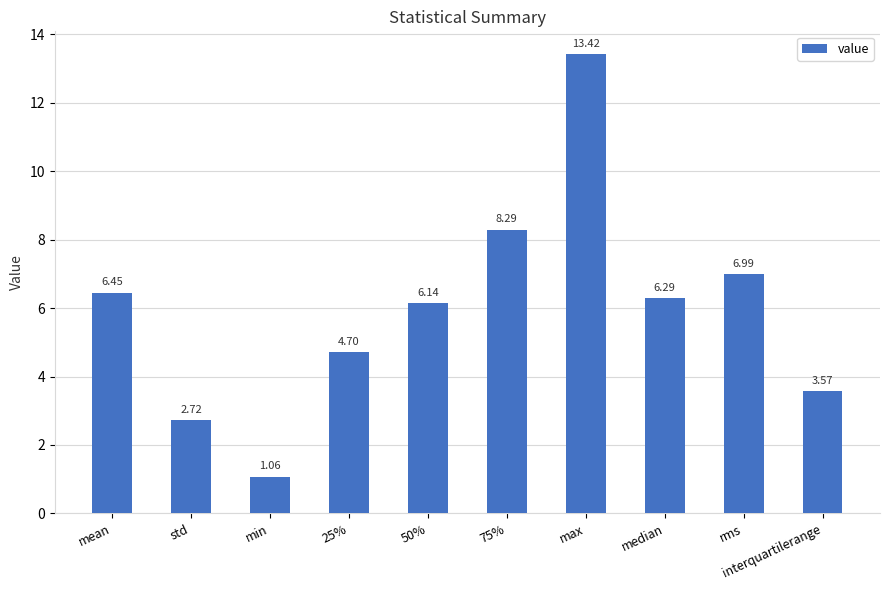

What is the label of the 3rd bar from the right?

median